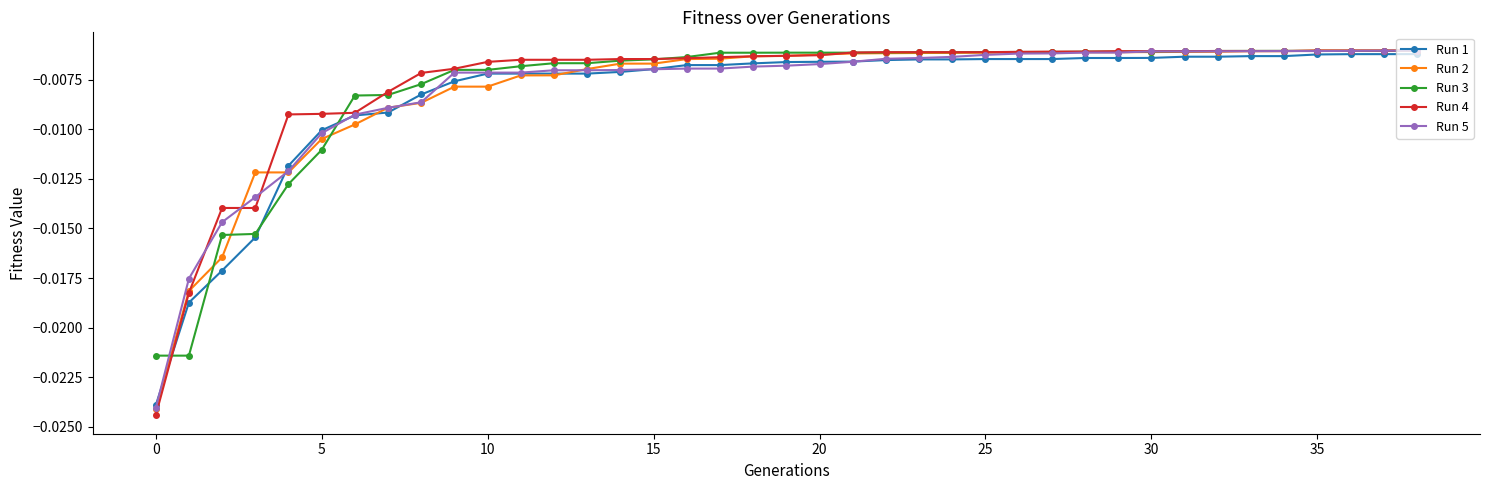

Which series has the largest range (max minus min)?

Run 4